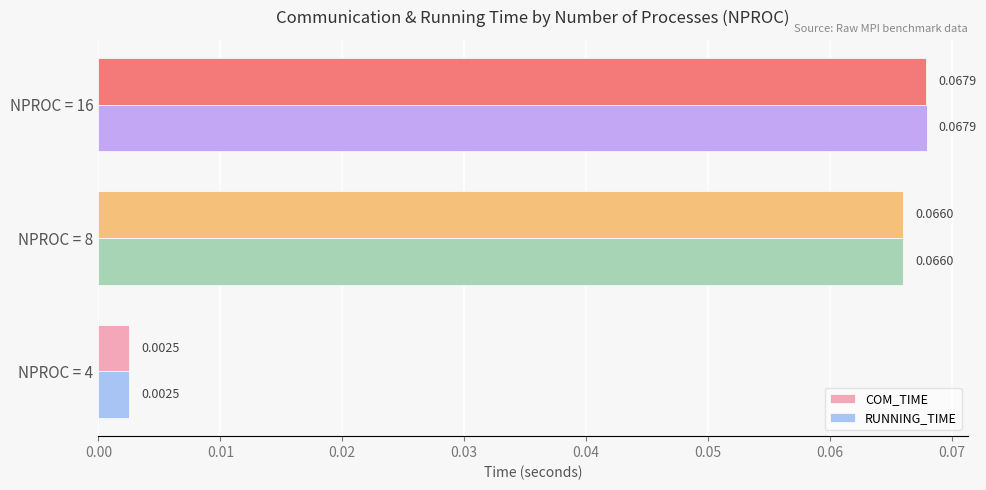

At which category is the sum across all series the highest?

NPROC = 16